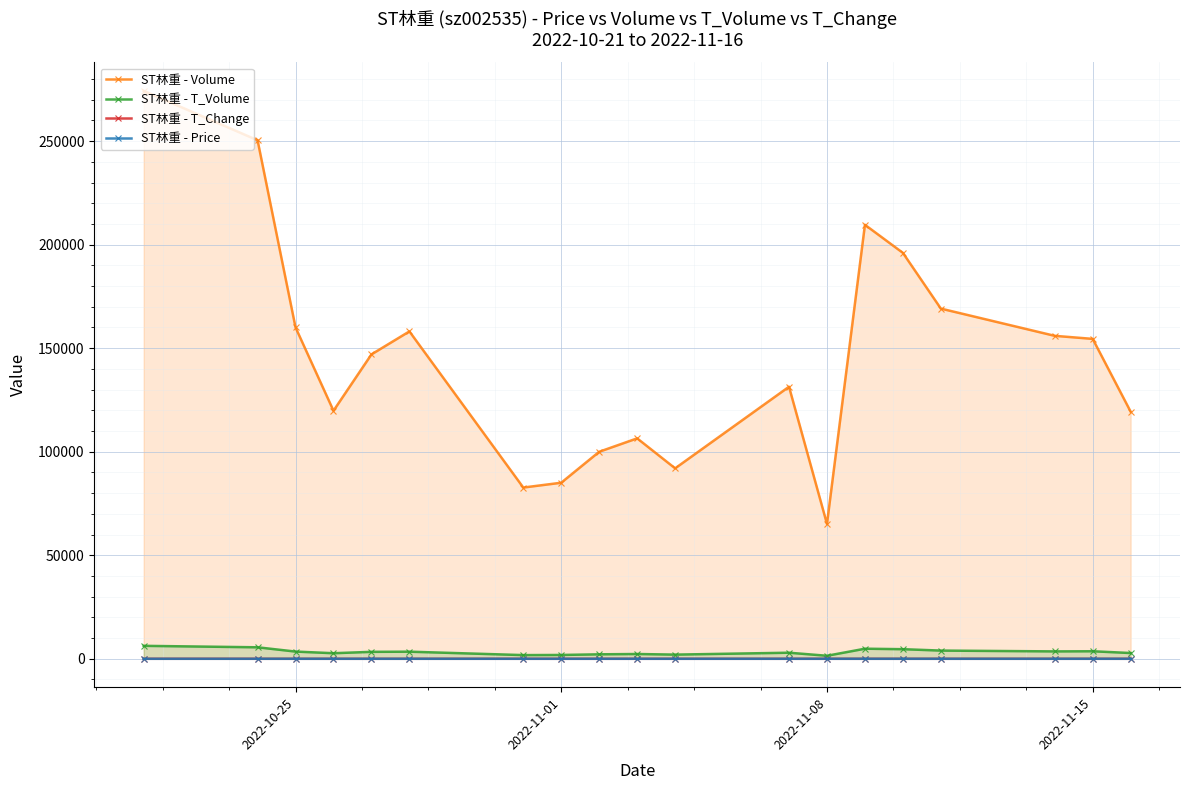

How many interior local peaks does the ST林重 - Price series have?

3